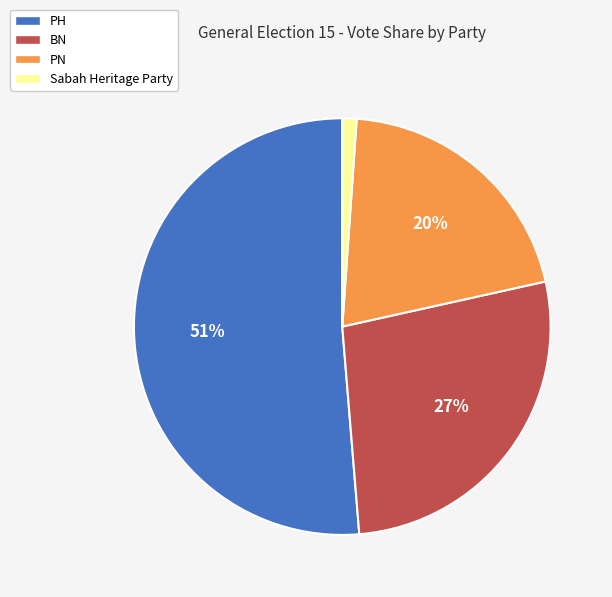

Is the sum of BN and Sabah Heritage Party greater than half?

No